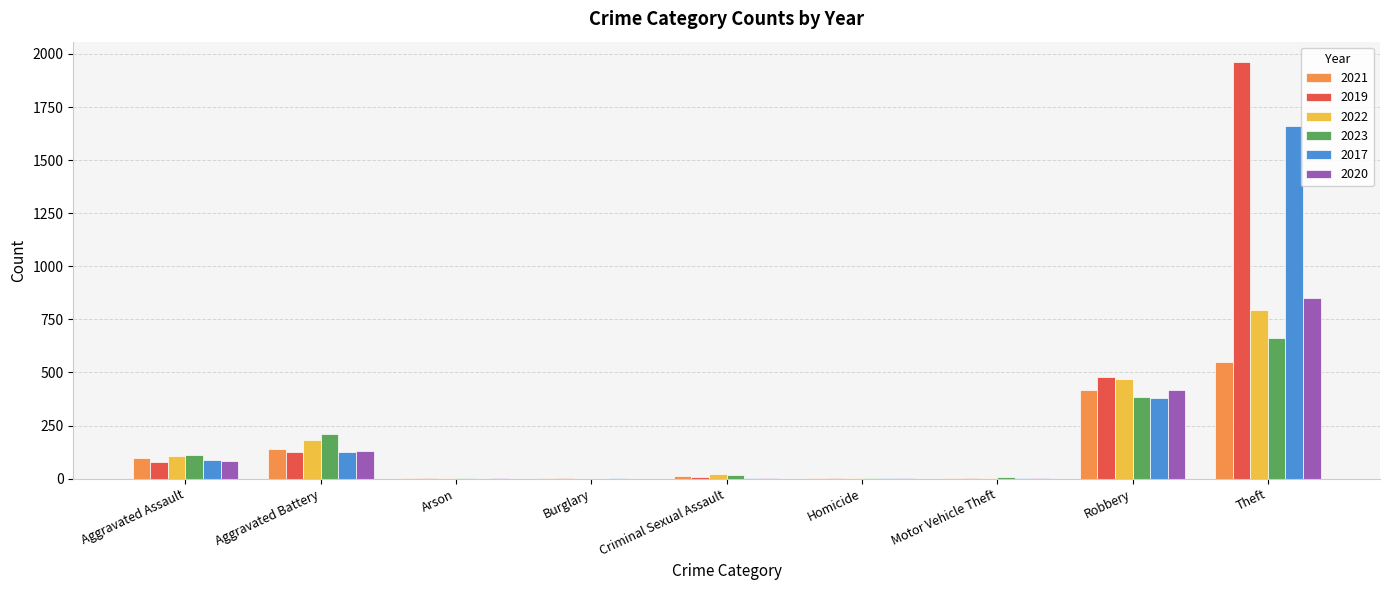

What is the average value of the 2017 series?

251